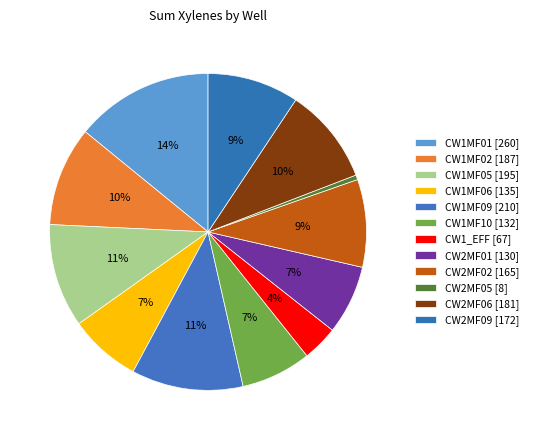

The CW1MF05 slice represents 11% of the pie. True or false?

True